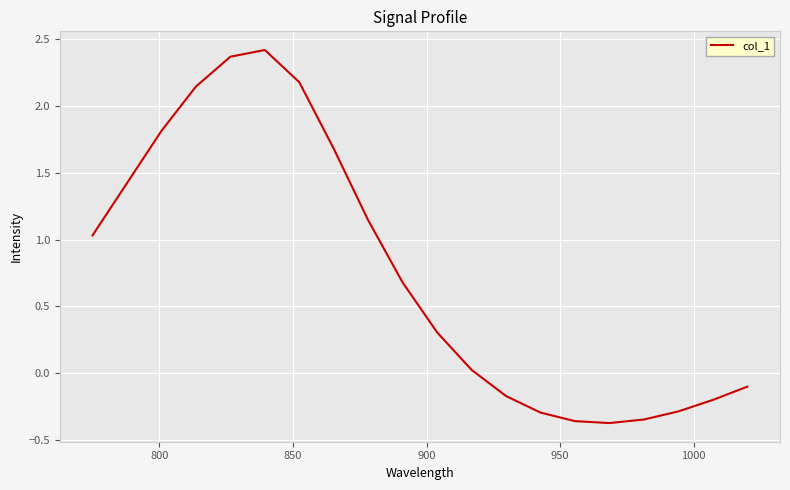

What is the maximum value shown in the chart?

2.4